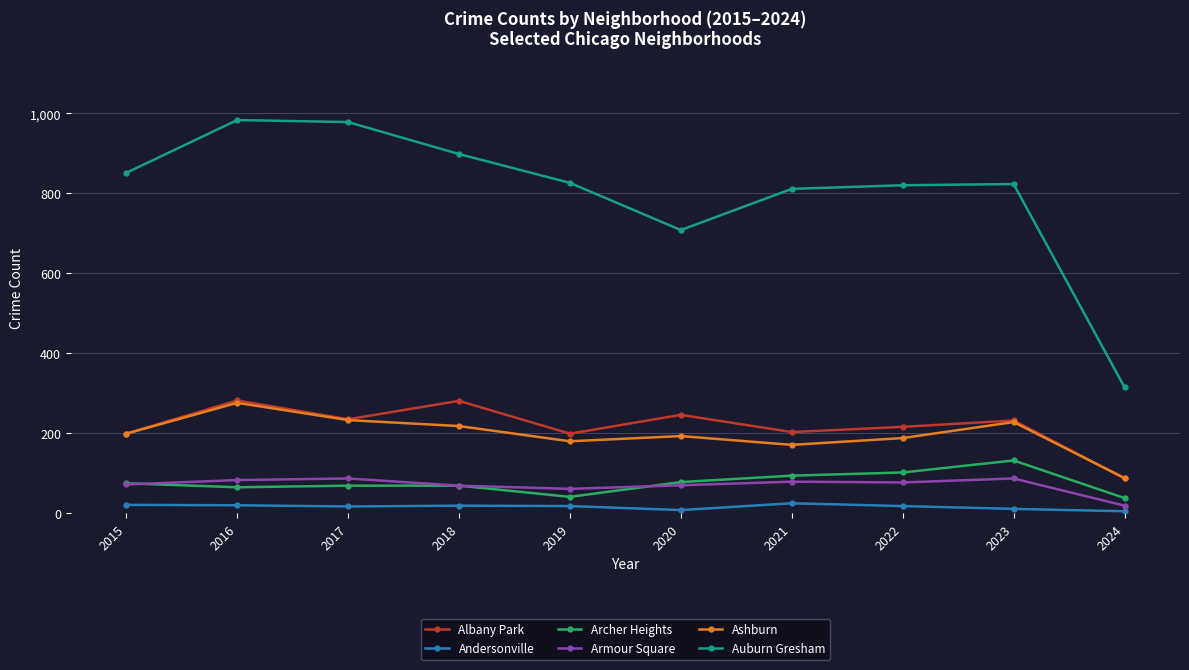

Is this an area chart (filled region under the line)?

No